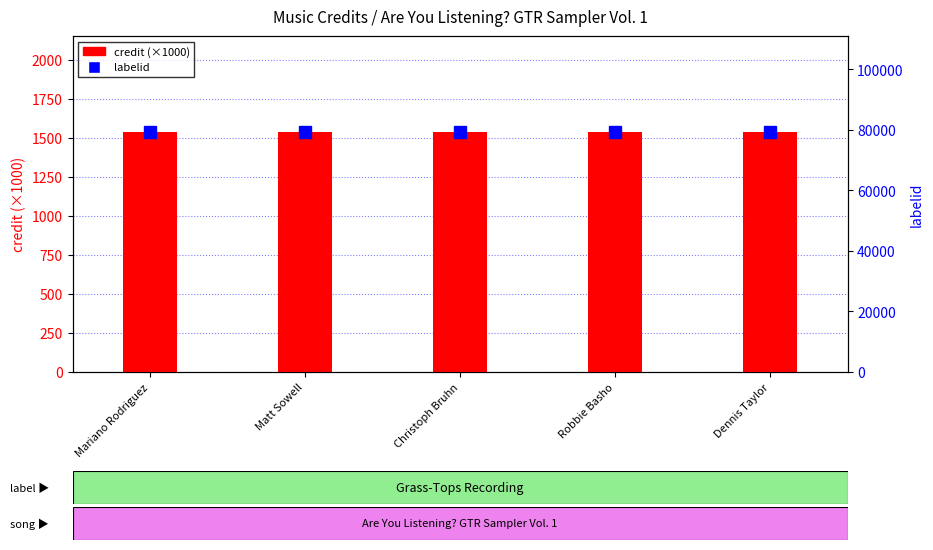

Are the bars horizontal?

No